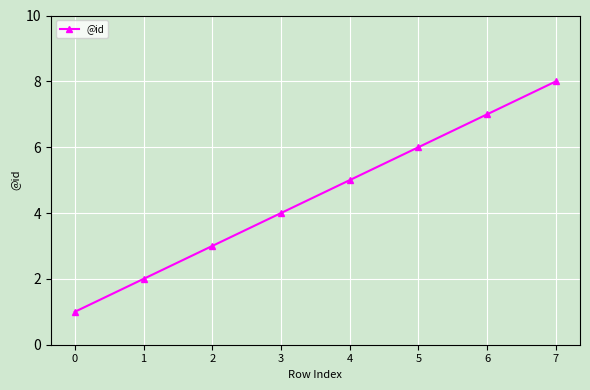

Count the values in the range 3 to 7.

5